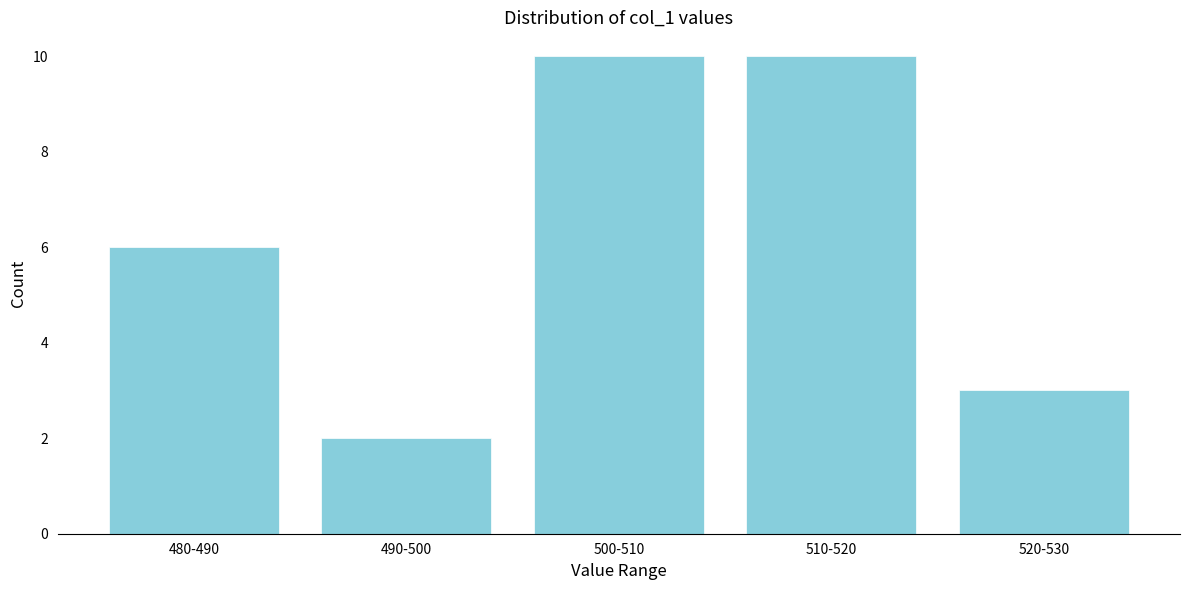

Reading left to right, extract all data points from this chart.

6	2	10	10	3